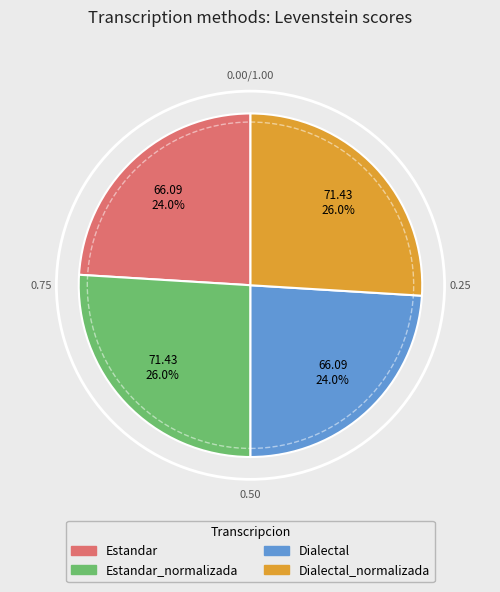

True or false: Dialectal_normalizada accounts for 35% of the total.

False